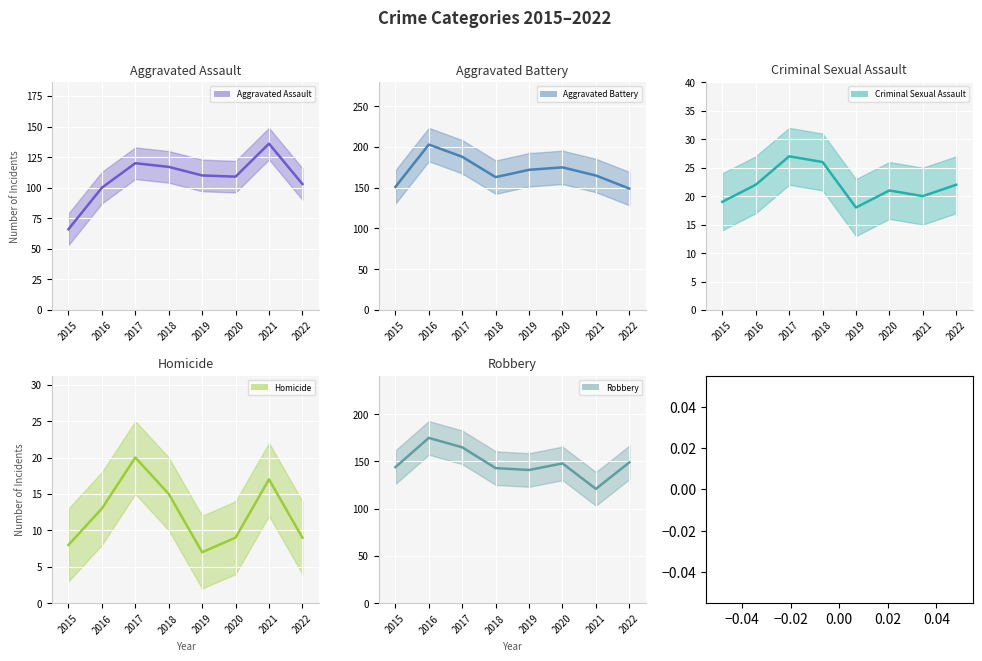

How many interior local valleys does the Homicide (mean) series have?

1